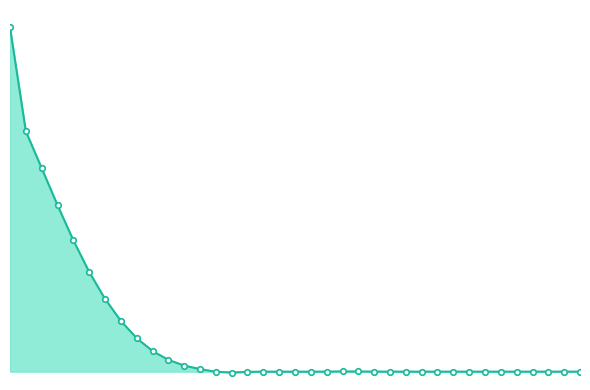

Does the chart have visible grid lines?

No